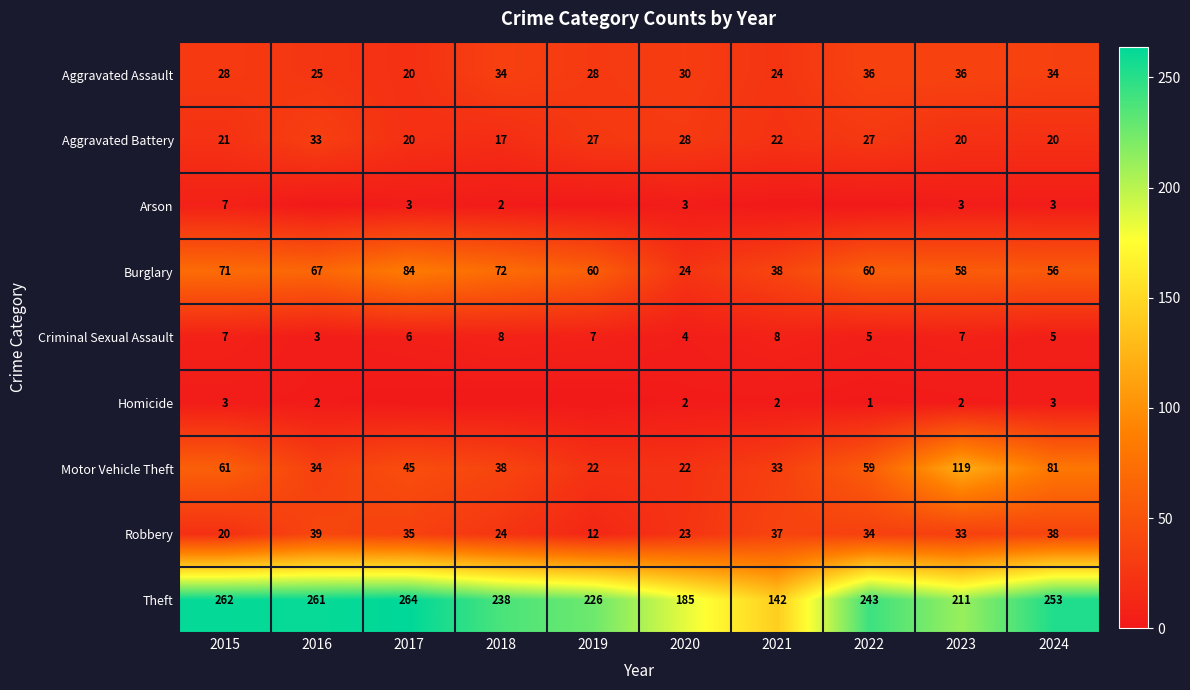

The value of Motor Vehicle Theft at 2018 is 38. True or false?

True